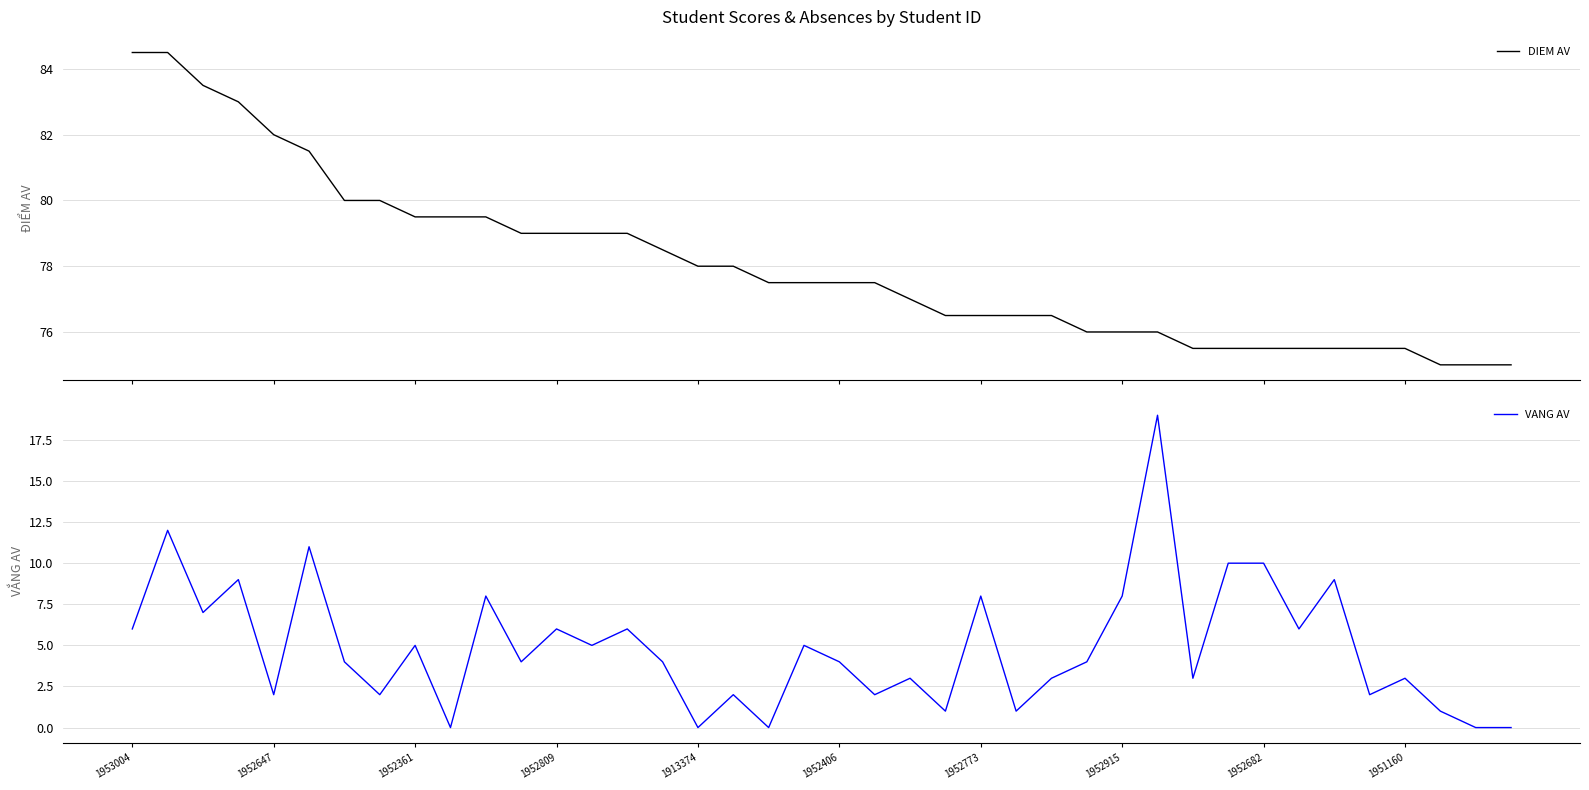

True or false: VANG AV and DIEM AV cross at least once.

False